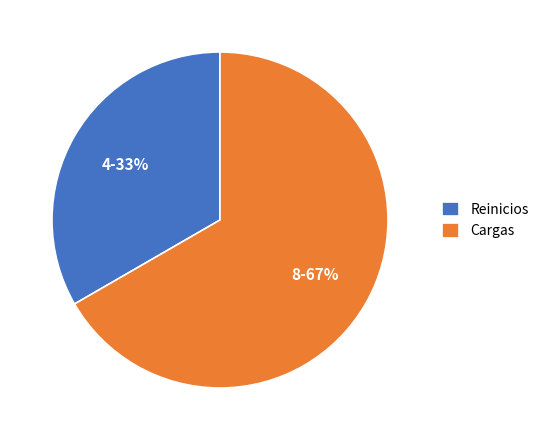

How many slices are in this pie chart?

2